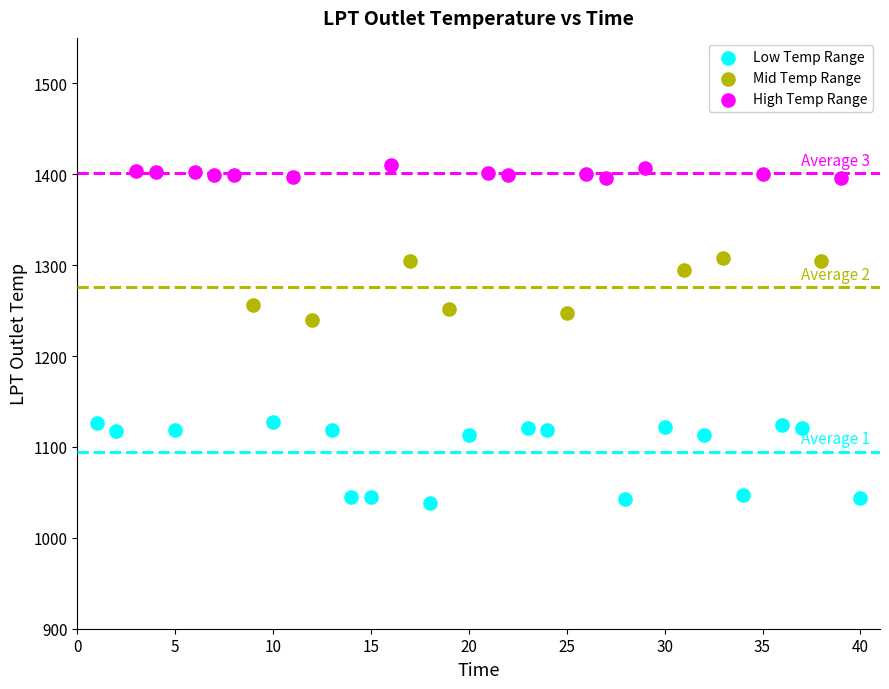

Which series has the largest Y range (max minus min)?

Low Temp Range